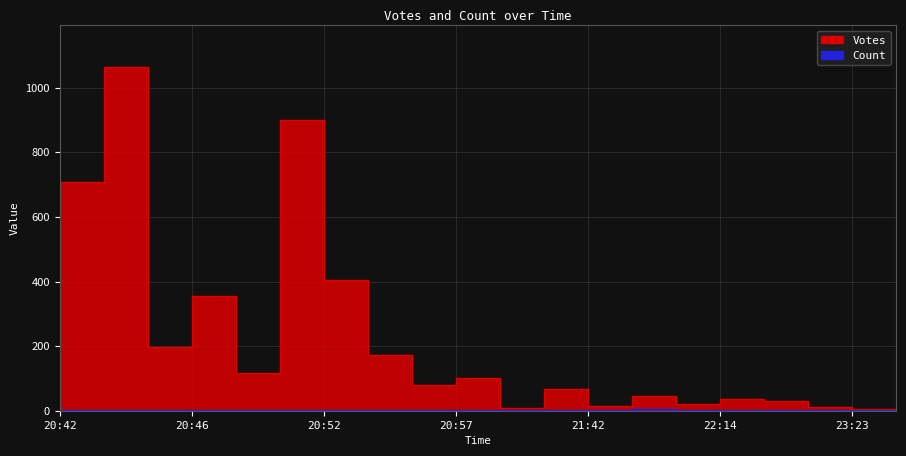

Count the number of data series in this chart.

2